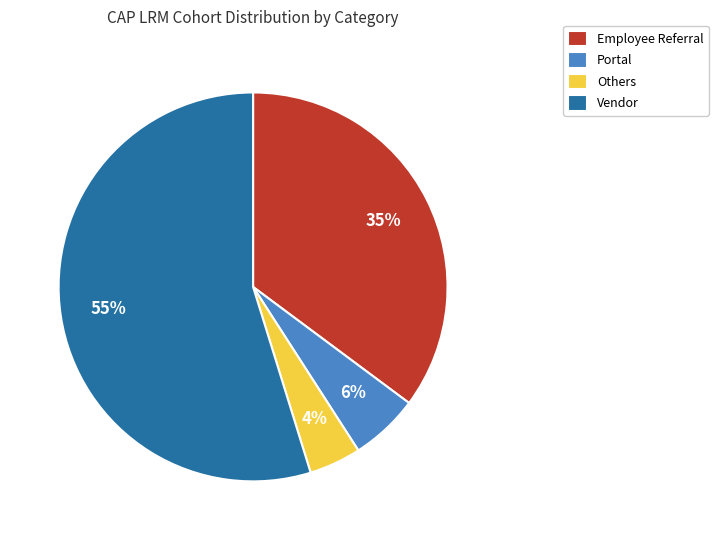

Which category has the biggest portion of the pie?

Vendor